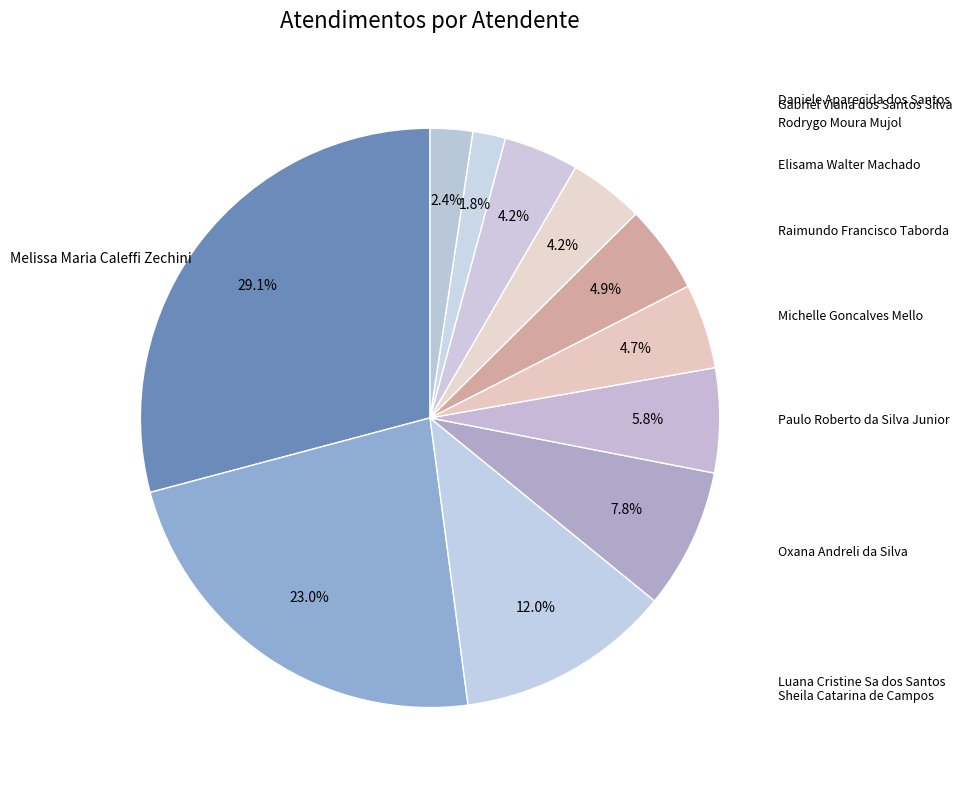

Is there a majority slice in this chart?

No